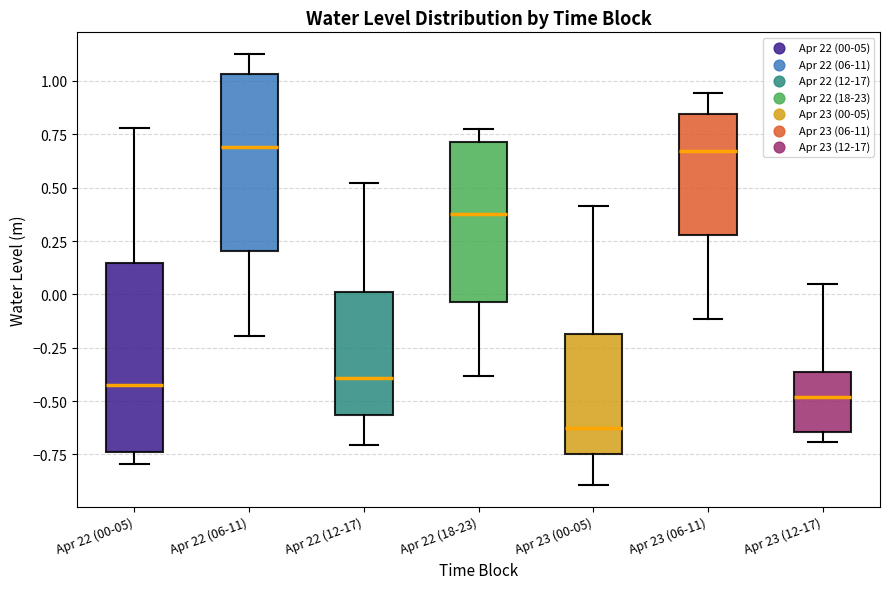

Where is the lower edge of the box for Apr 22 (06-11) on the y-axis? The values are not printed on the chart, so give them approximately, as read against the axis.

0.20